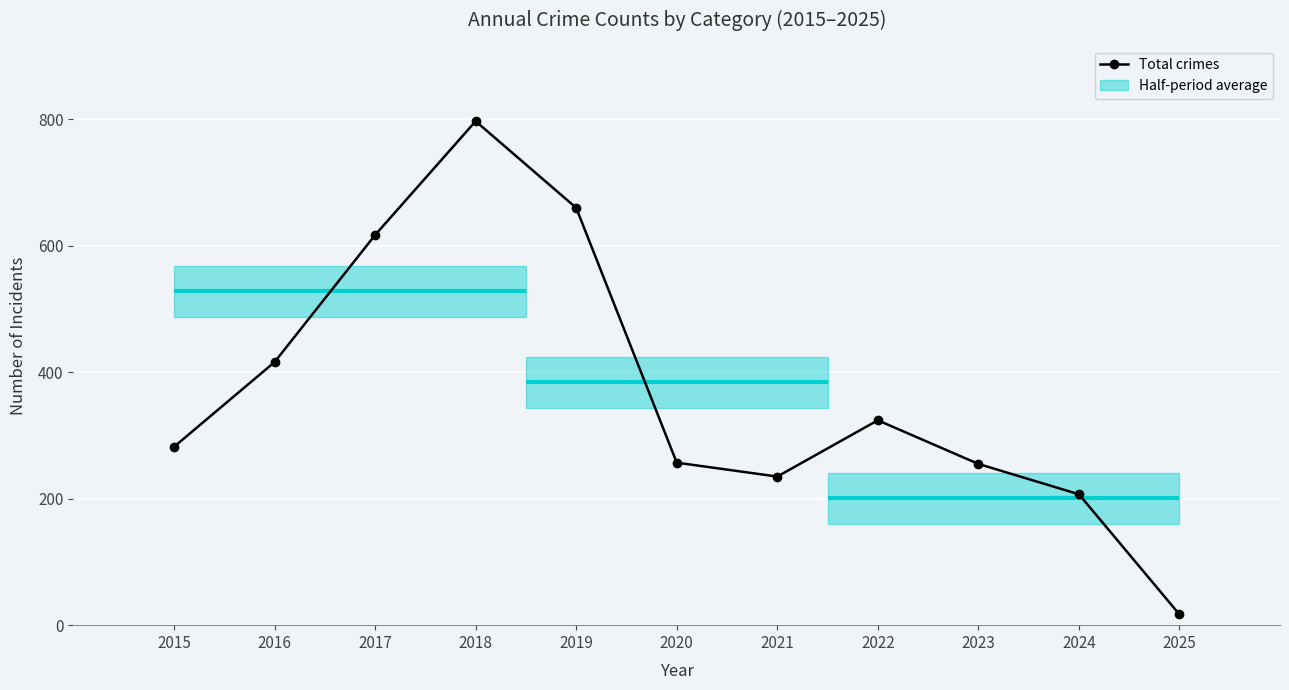

What is the smallest value displayed?

17